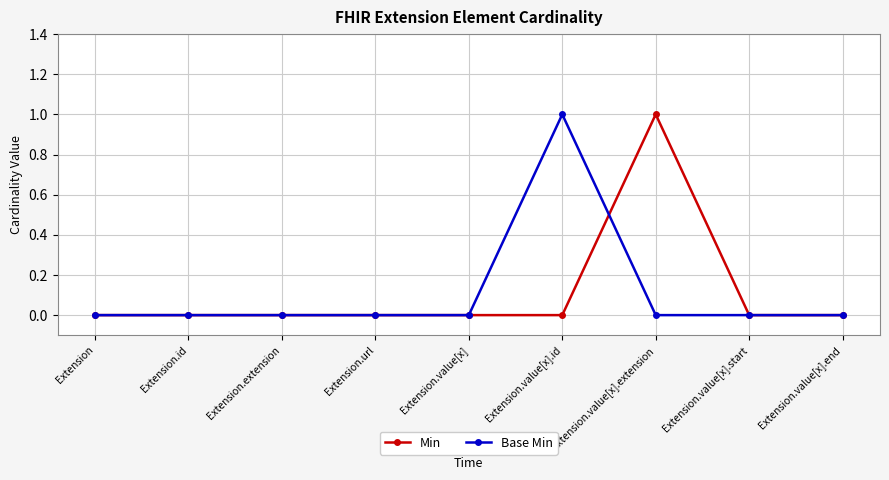

True or false: Min has more than 0 interior local peaks.

True